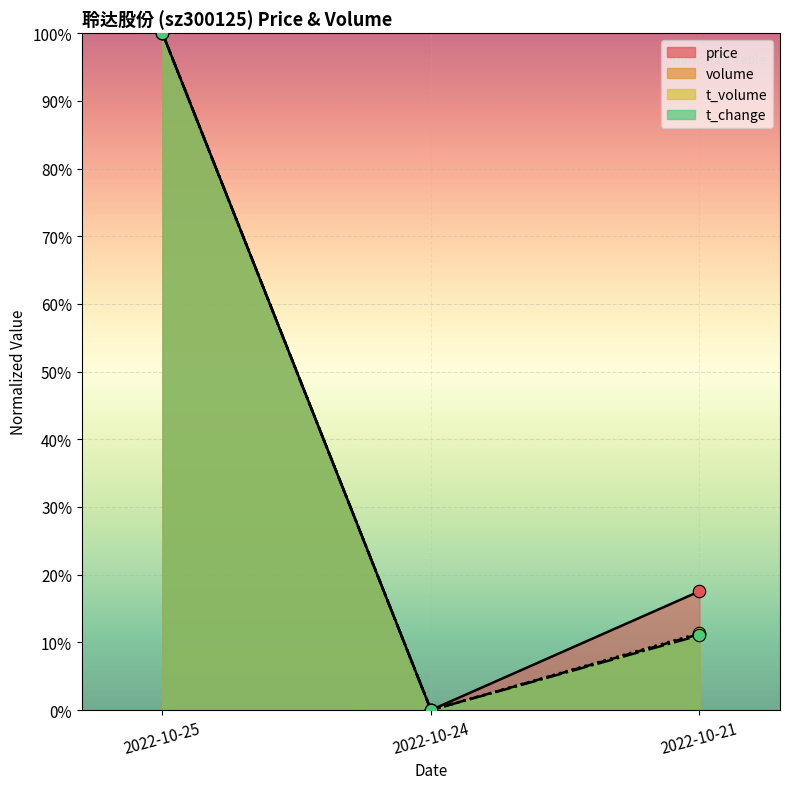

Which series contains the highest Y value?

price